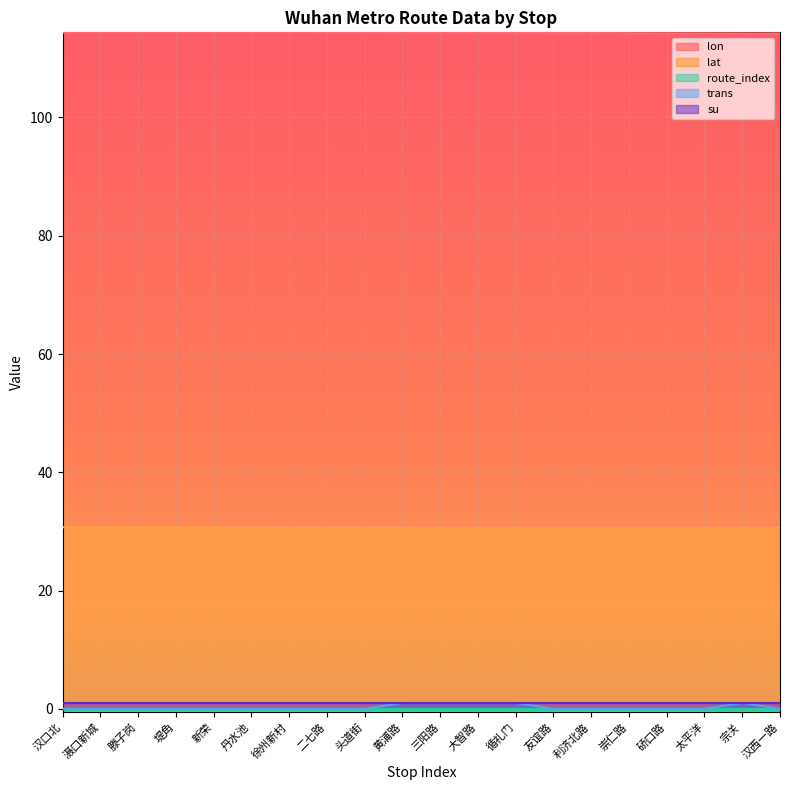

What is the value of the lat point at the 14th from the left?

30.6